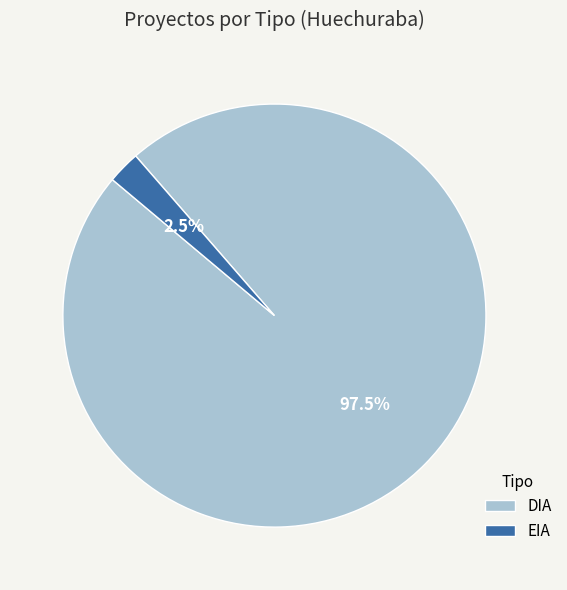

Rank the categories by value from lowest to highest.

EIA, DIA